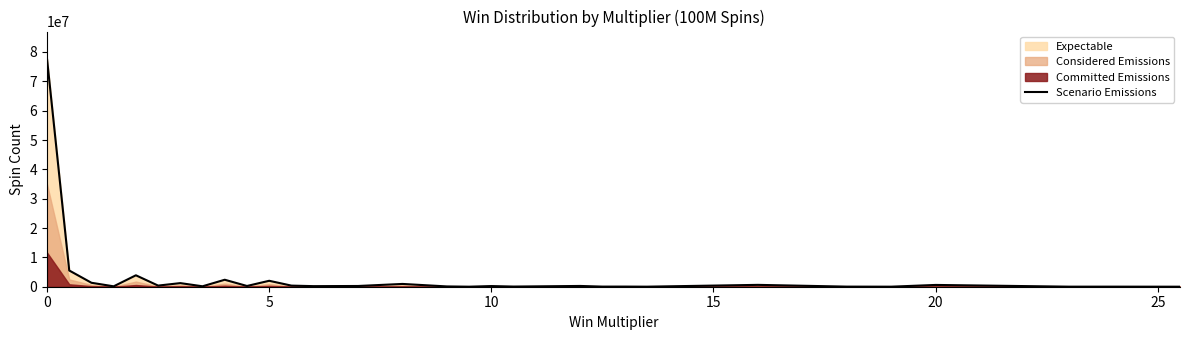

What is the value of the 12th point from the left?

377866